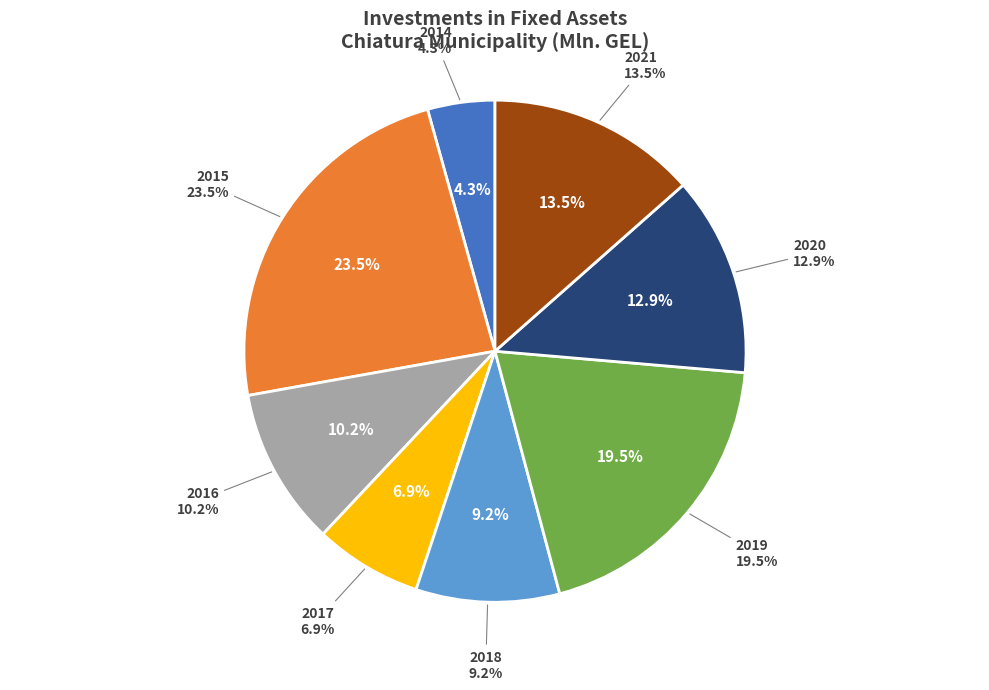

Which category has the biggest portion of the pie?

2015